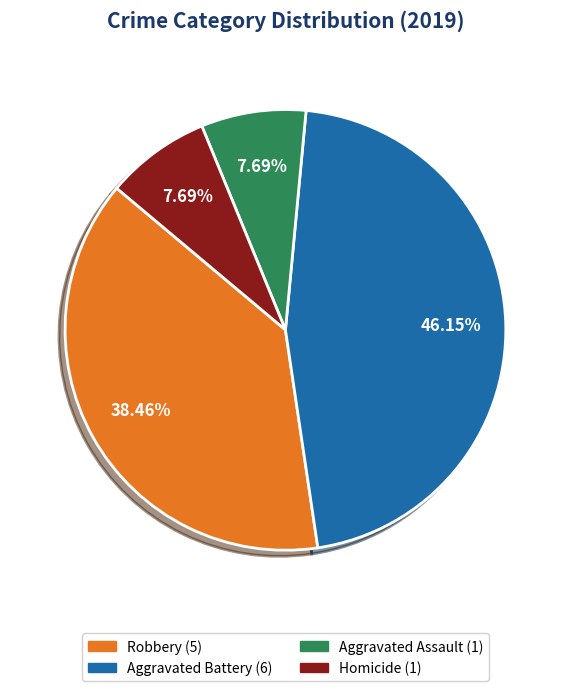

Count the number of slices in the pie.

4